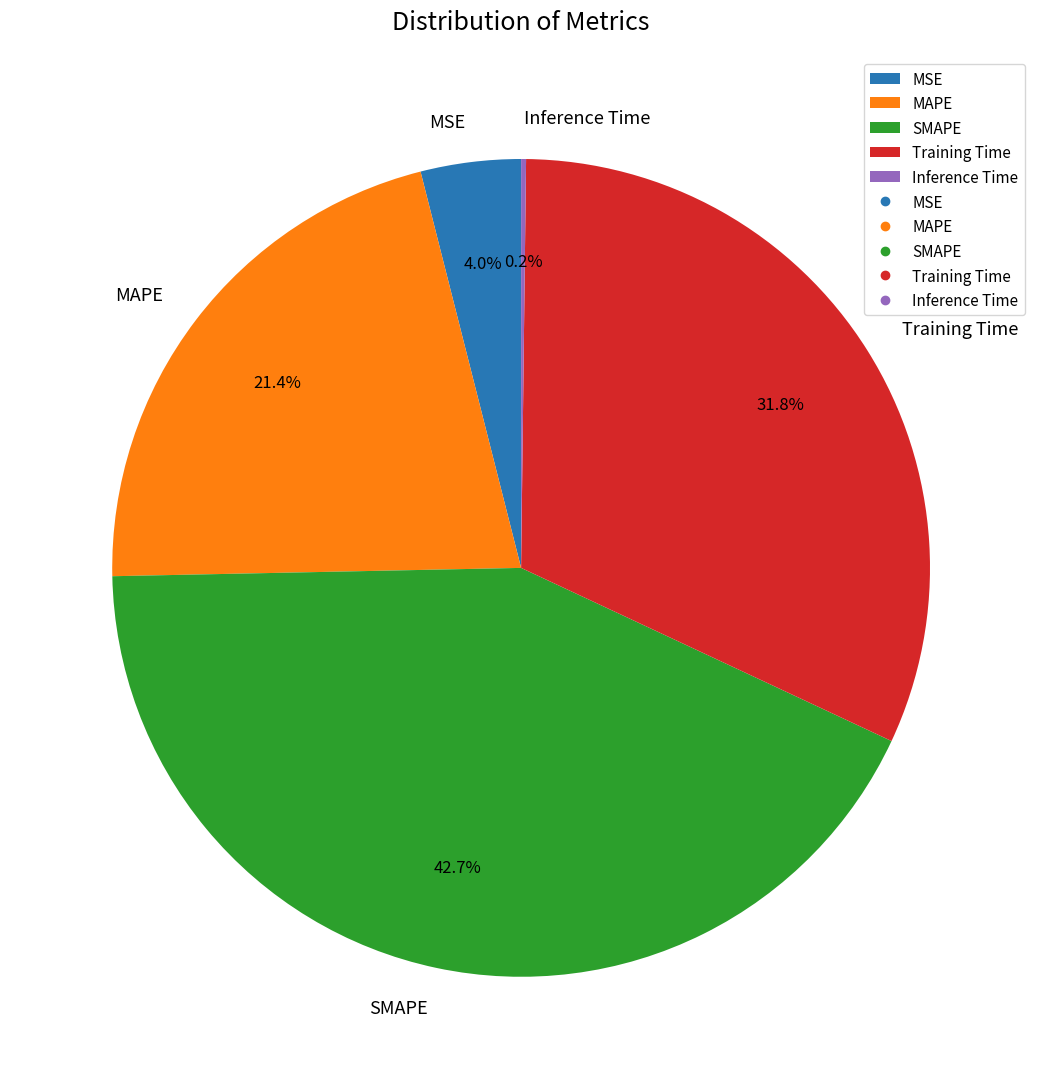

Do SMAPE and MAPE together represent more than half of the pie?

Yes